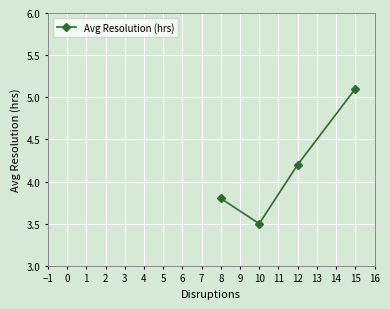

At which label does the data first exceed 4?

12